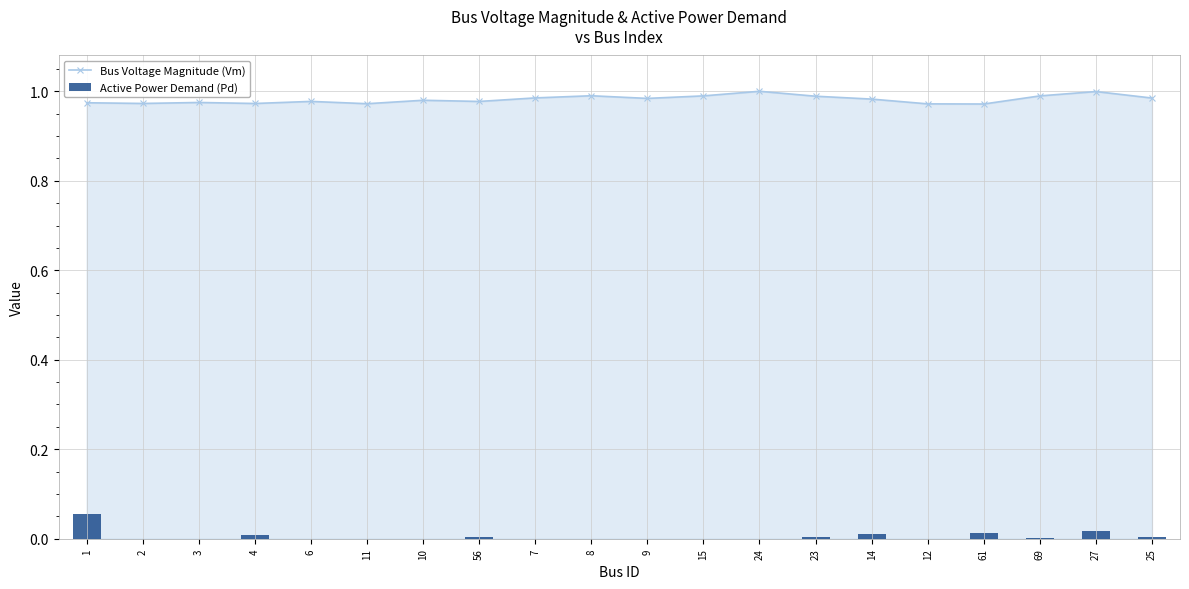

True or false: Bus Voltage Magnitude (Vm) has a value of 1.3 at 23.

False